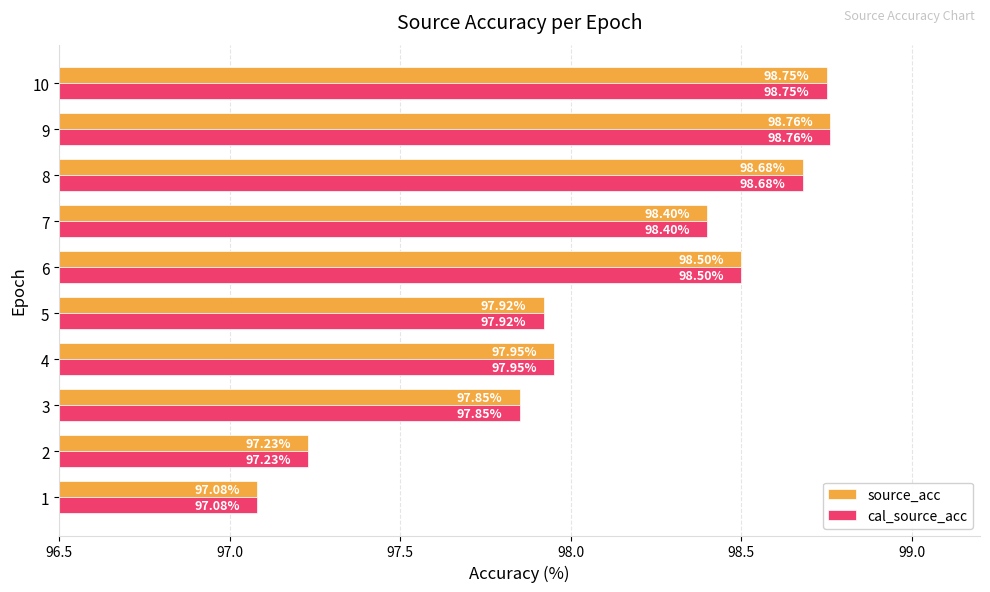

How many data points does each series have?

10